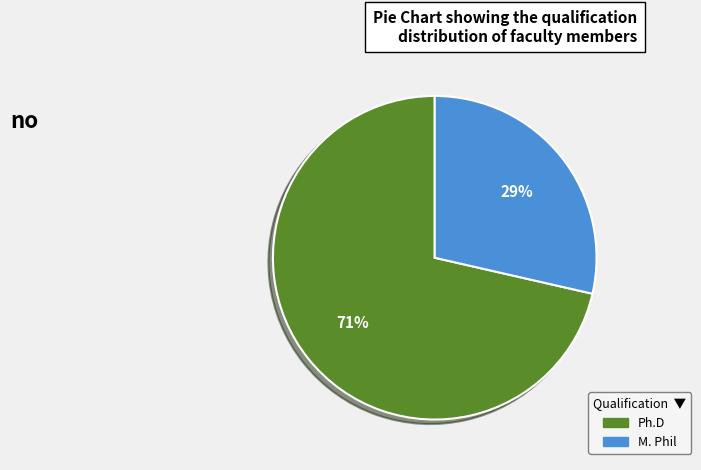

Does any single category account for the majority?

Yes